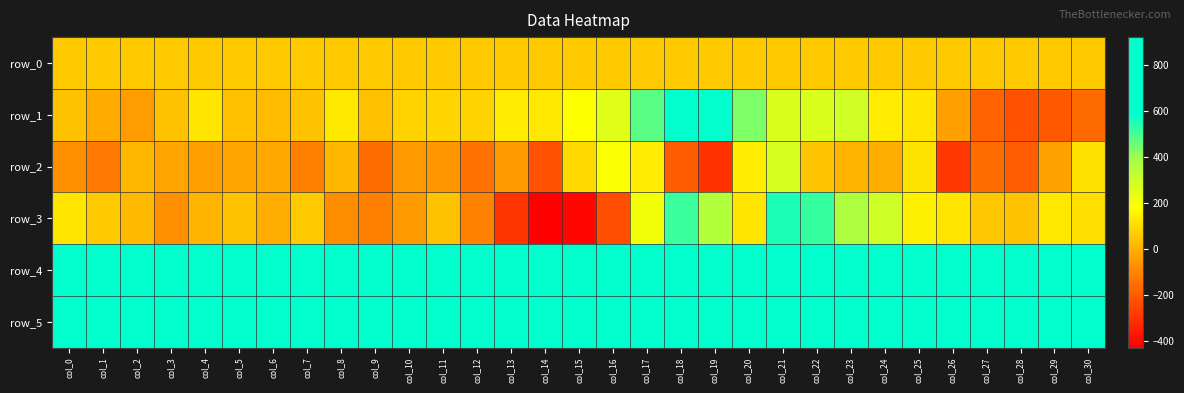

At which label does row_1 first exceed 86?

col_4